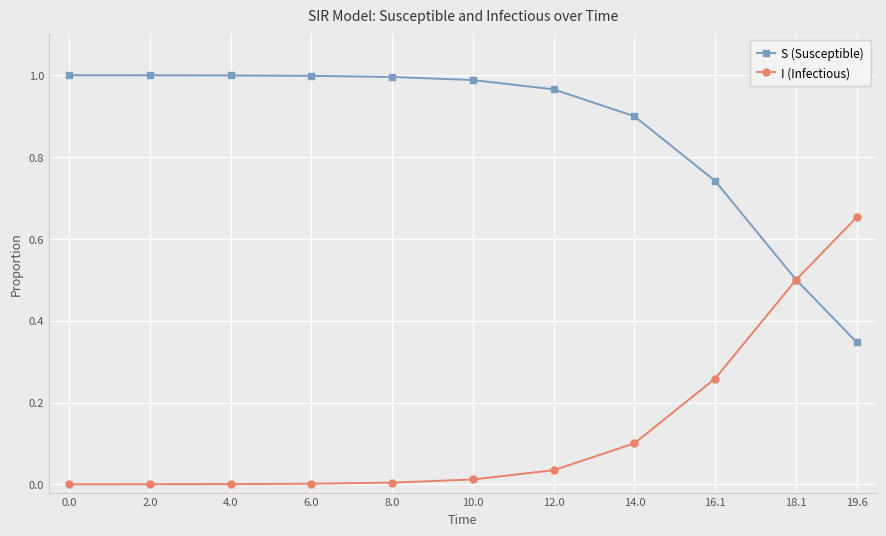

What is the label of the 4th point from the left?

6.0